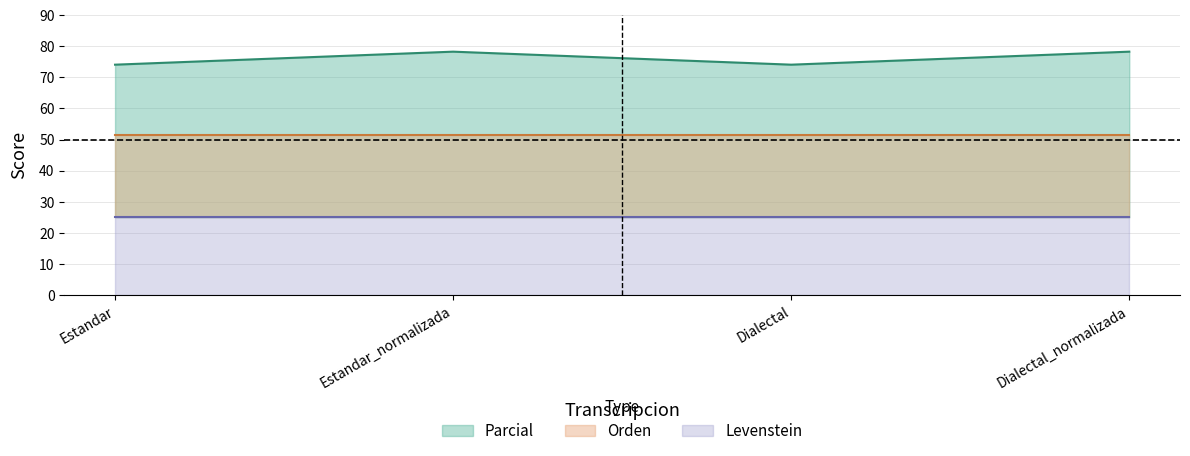

Reading left to right, what are all the values shown in this chart?

Parcial: Estandar=74.1	Estandar_normalizada=78.3	Dialectal=74.1	Dialectal_normalizada=78.3
Orden: Estandar=51.4	Estandar_normalizada=51.4	Dialectal=51.4	Dialectal_normalizada=51.4
Levenstein: Estandar=25.0	Estandar_normalizada=25.0	Dialectal=25.0	Dialectal_normalizada=25.0